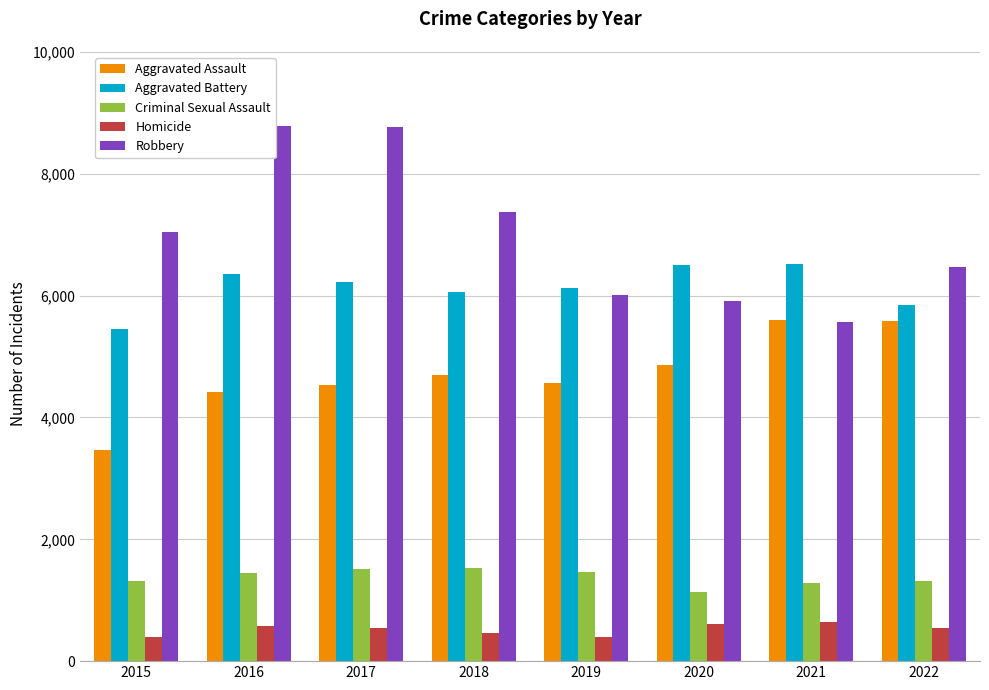

The Robbery series shows 3416 at 2021. True or false?

False